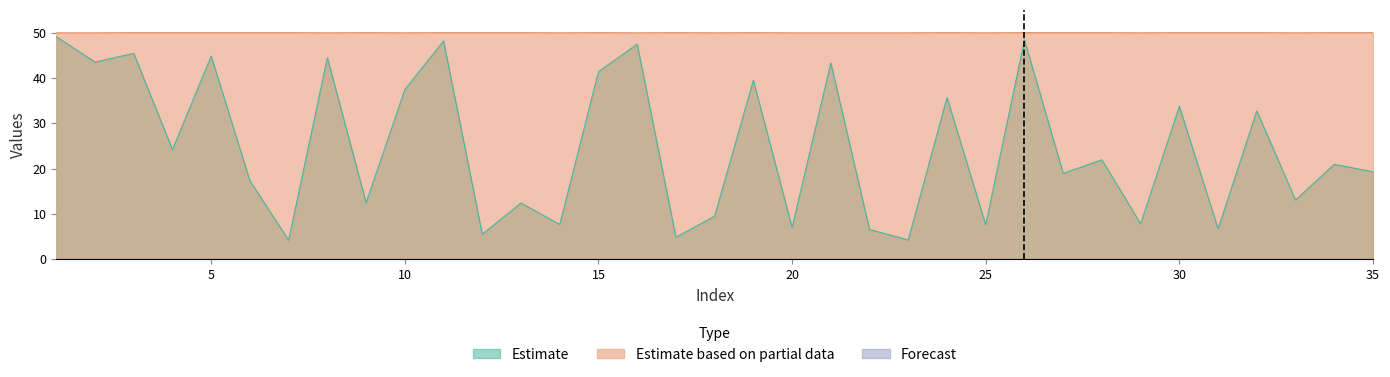

List the labels in order of Estimate based on partial data value, smallest first.

1, 2, 8, 10, 14, 16, 18, 20, 21, 22, 23, 25, 29, 33, 3, 4, 5, 6, 7, 9, 11, 12, 13, 15, 17, 19, 24, 26, 27, 28, 30, 31, 32, 34, 35